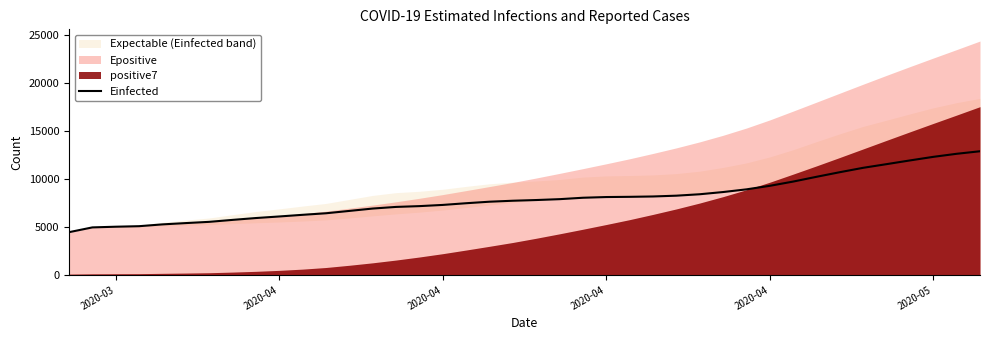

How many lines are shown in the chart?

1